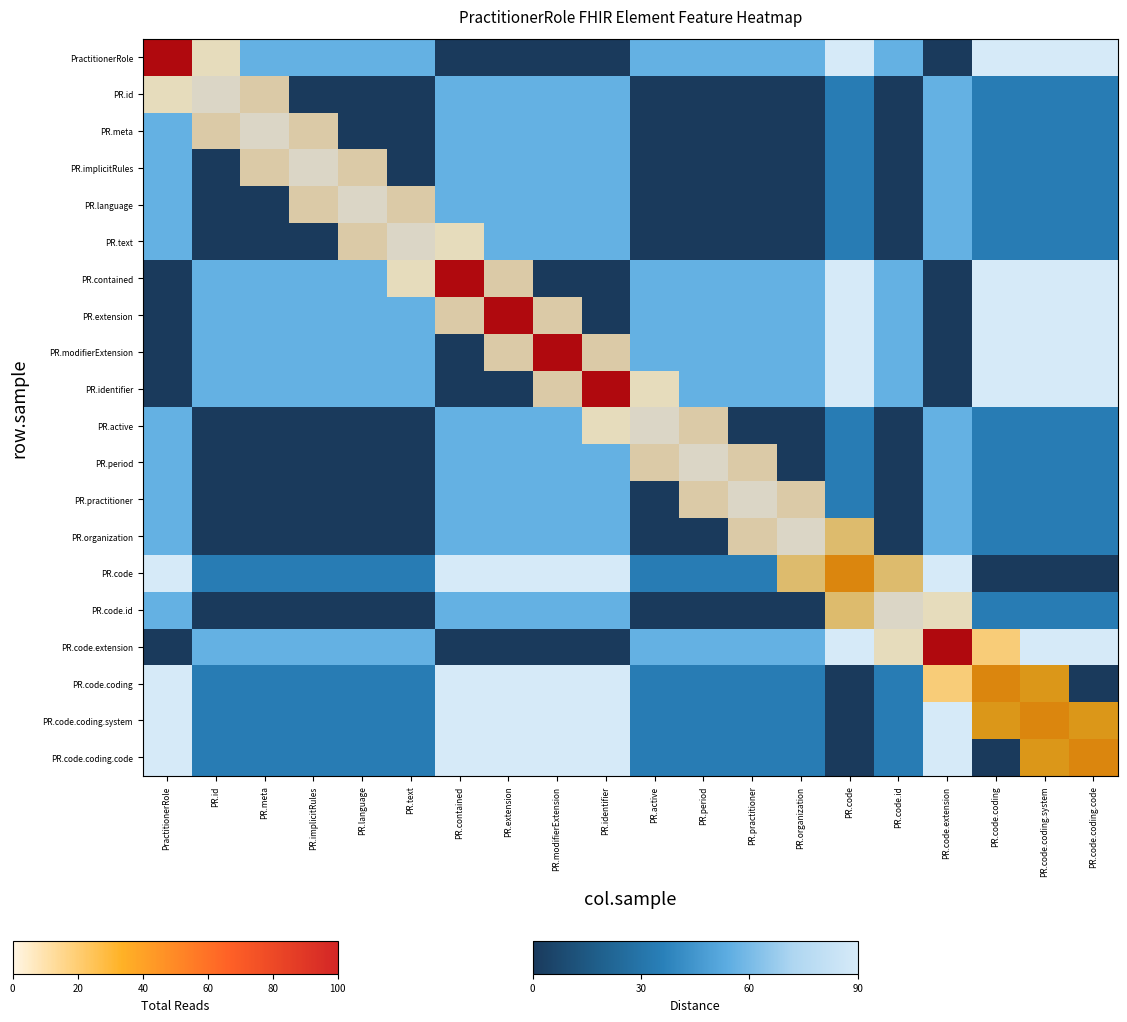

List the series in order of their peak value, lowest first.

PR.id, PR.meta, PR.implicitRules, PR.language, PR.text, PR.contained, PR.extension, PR.modifierExtension, PR.identifier, PR.active, PR.period, PR.practitioner, PR.organization, PR.code, PR.code.id, PR.code.extension, PR.code.coding, PR.code.coding.system, PR.code.coding.code, PractitionerRole